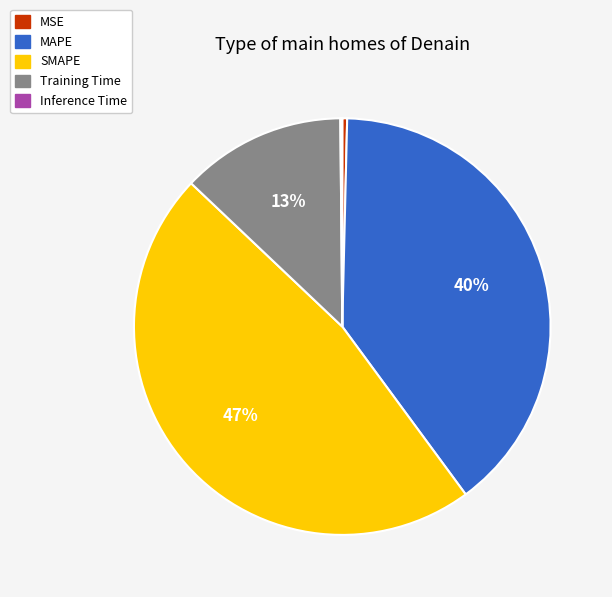

Does Training Time account for over 50% of the chart?

No